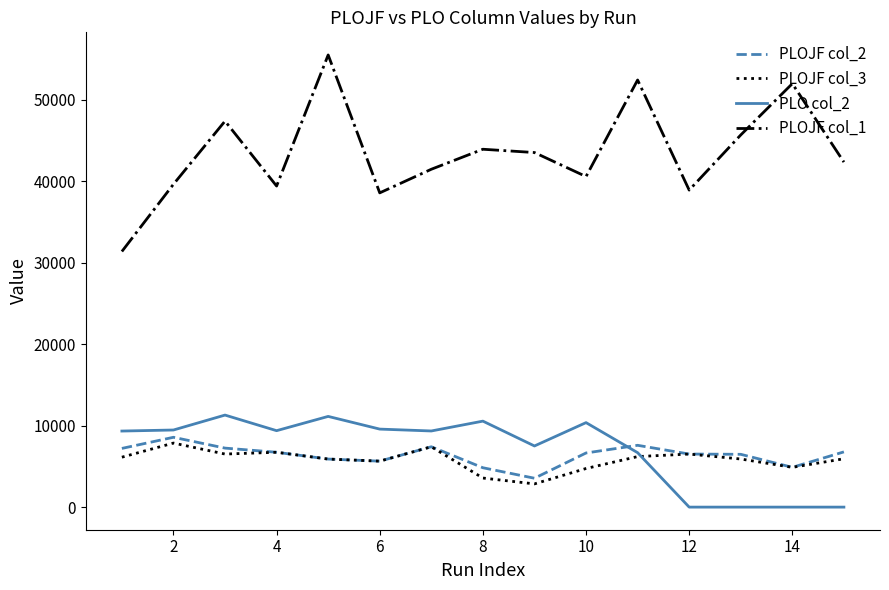

Which series has the largest range (max minus min)?

PLOJF col_1